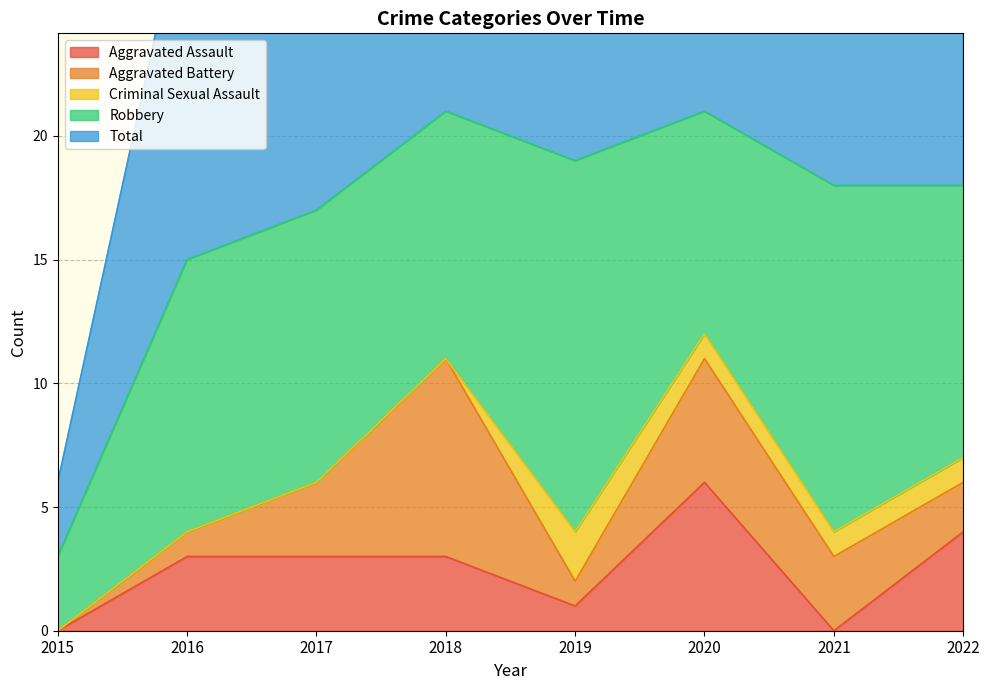

True or false: Total has a value of 3 at 2015.

True